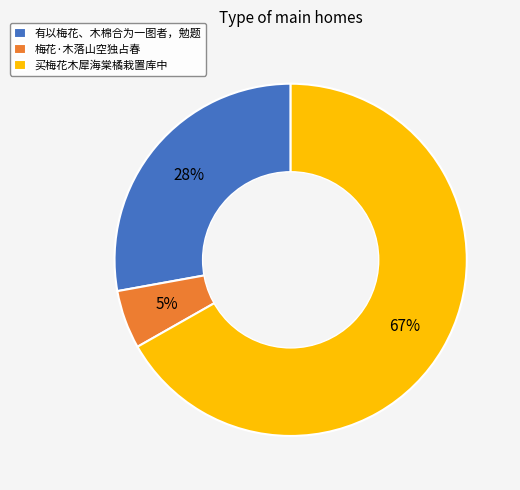

How many slices are in this pie chart?

3